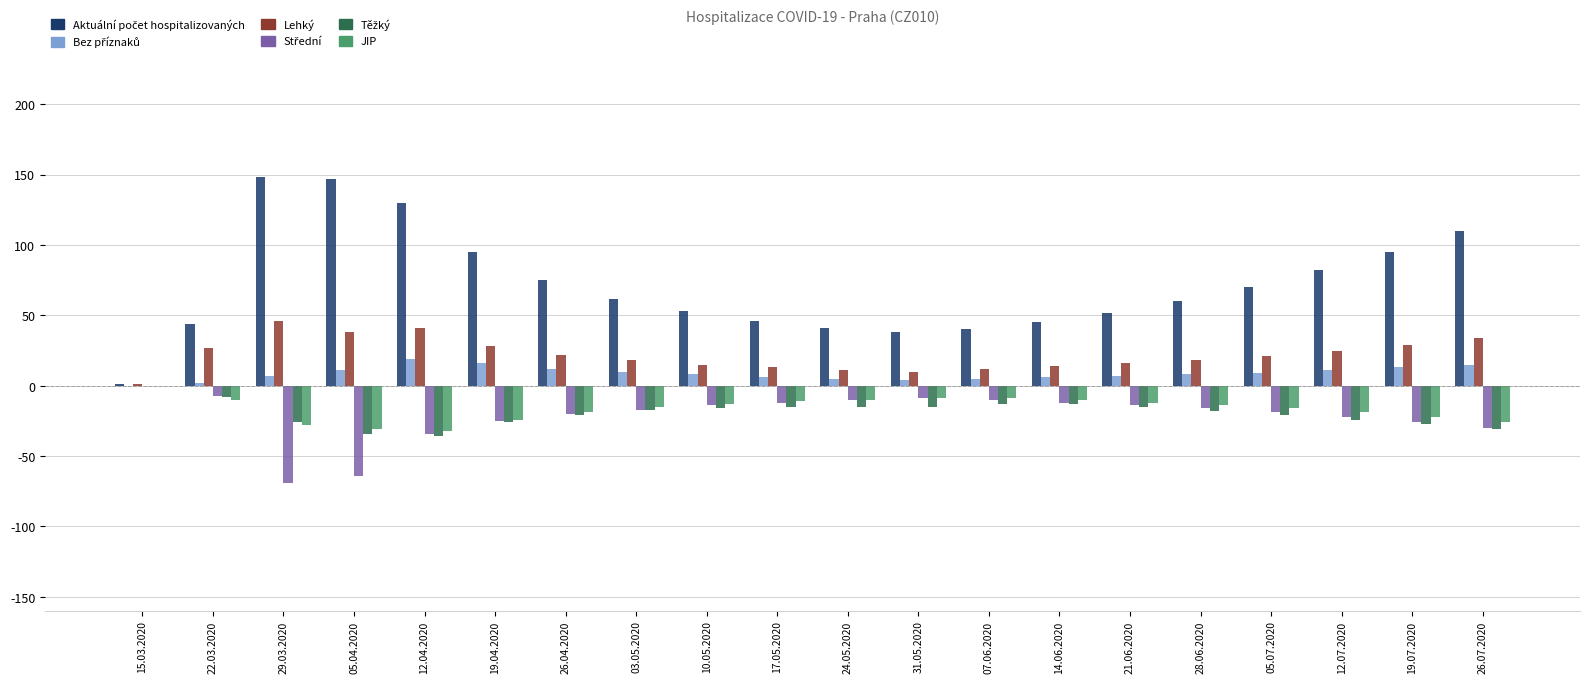

What is the maximum value for Lehký?

46